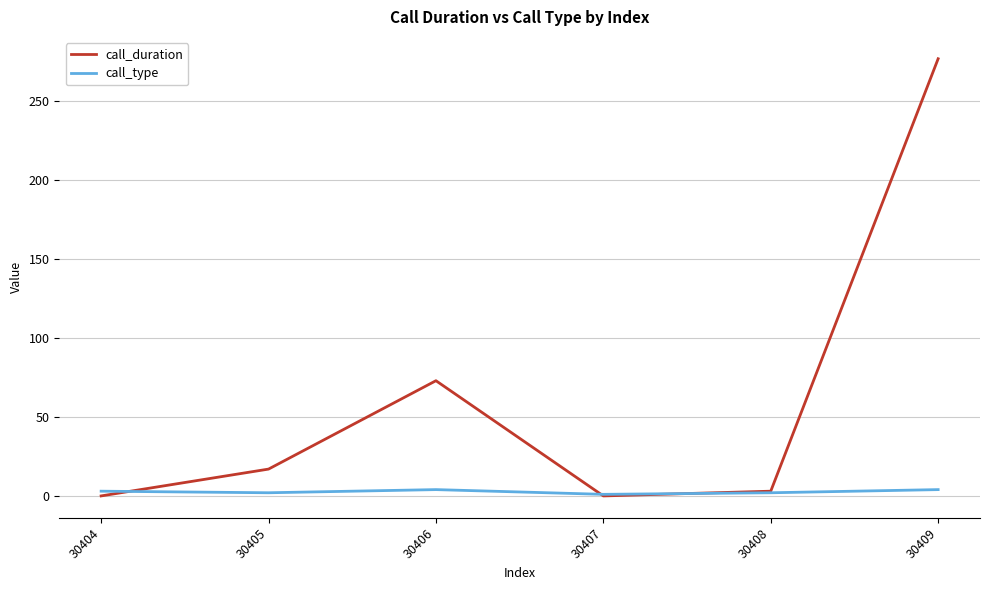

What is the average value of the call_type series?

3